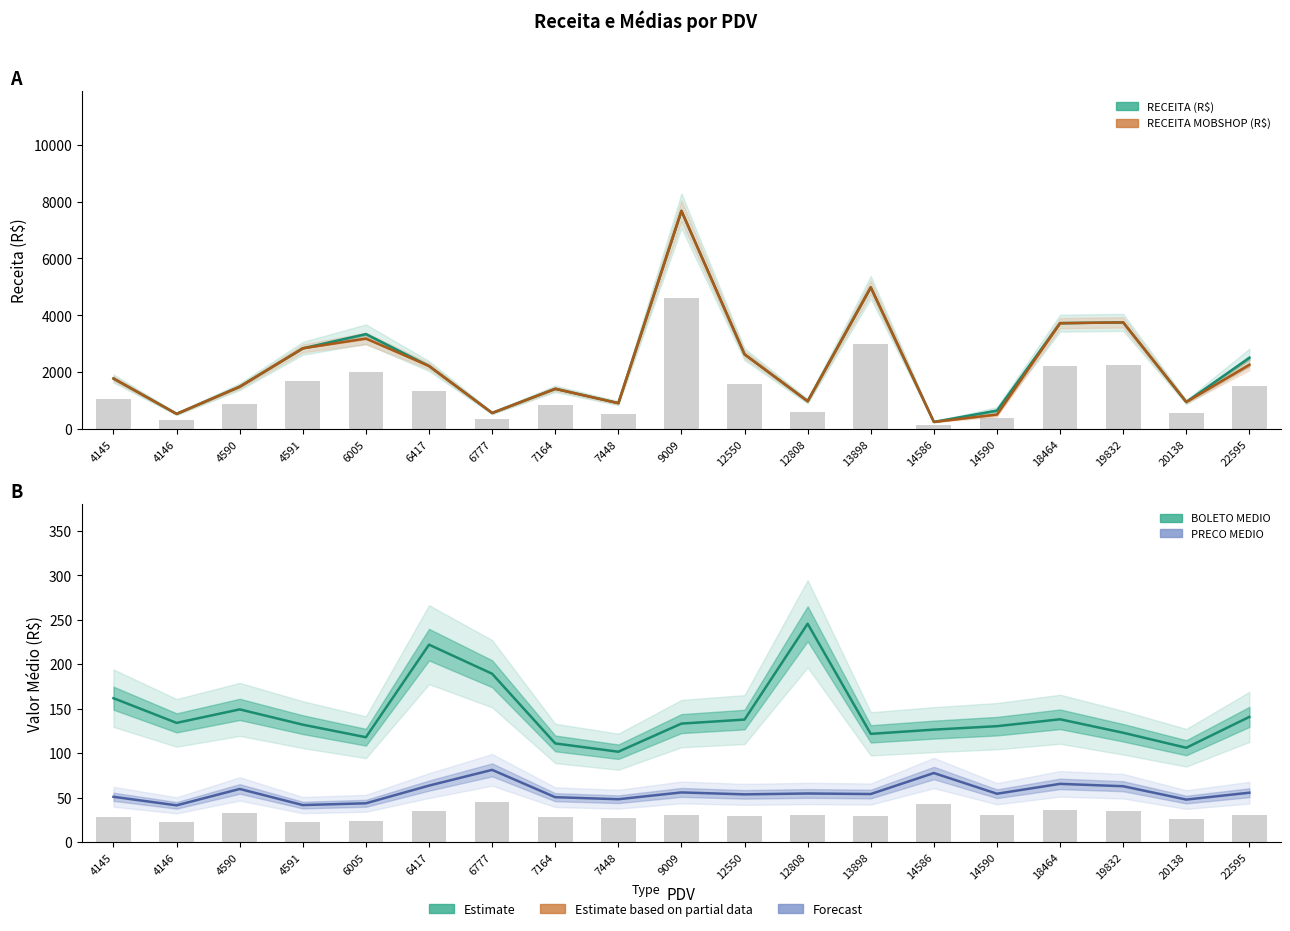

Reading right to left, what are all the values shown in this chart?

RECEITA (R$): 22595=2506.3	20138=953.9	19832=3753.1	18464=3726.2	14590=651.3	14586=252.8	13898=4986.0	12808=981.9	12550=2630.9	9009=7674.9	7448=913.6	7164=1417.2	6777=567.7	6417=2219.5	6005=3339.4	4591=2841.7	4590=1491.4	4146=535.9	4145=1779.0
RECEITA MOBSHOP (R$): 22595=2264.6	20138=953.9	19832=3753.1	18464=3726.2	14590=512.6	14586=252.8	13898=4986.0	12808=981.9	12550=2630.9	9009=7674.9	7448=913.6	7164=1417.2	6777=567.7	6417=2219.5	6005=3187.0	4591=2841.7	4590=1491.4	4146=535.9	4145=1779.0
BOLETO MEDIO: 22595=140.7	20138=106.0	19832=122.9	18464=138.0	14590=130.3	14586=126.4	13898=121.6	12808=245.5	12550=137.7	9009=133.2	7448=101.5	7164=110.9	6777=189.2	6417=221.9	6005=117.8	4591=132.0	4590=149.1	4146=134.0	4145=161.7
PRECO MEDIO: 22595=55.4	20138=47.7	19832=62.7	18464=65.4	14590=54.3	14586=77.6	13898=53.9	12808=54.6	12550=53.6	9009=55.7	7448=48.1	7164=50.4	6777=81.1	6417=63.4	6005=43.5	4591=41.5	4590=59.7	4146=41.2	4145=50.8